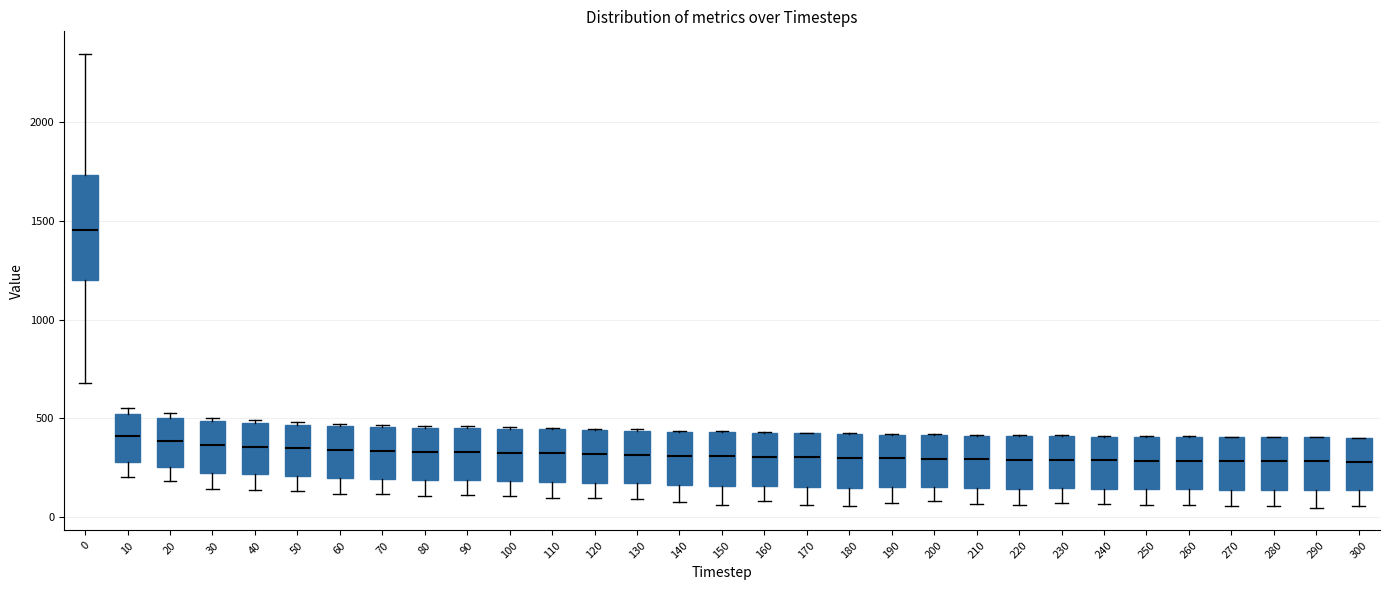

Where is the lower edge of the box at x = 300 on the y-axis? The values are not printed on the chart, so give them approximately, as read against the axis.

150